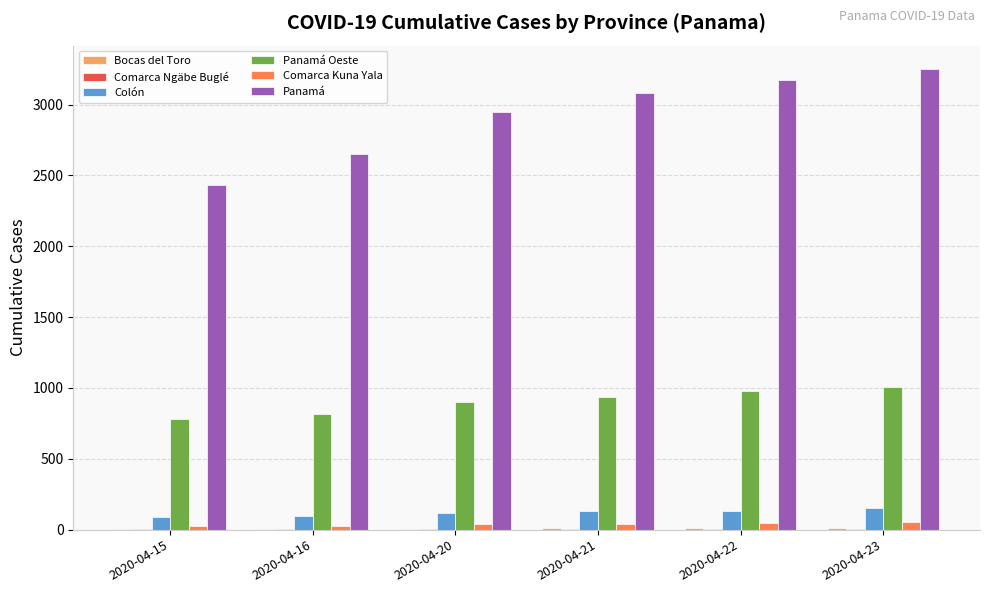

The value of Panamá Oeste at 2020-04-16 is 354. True or false?

False